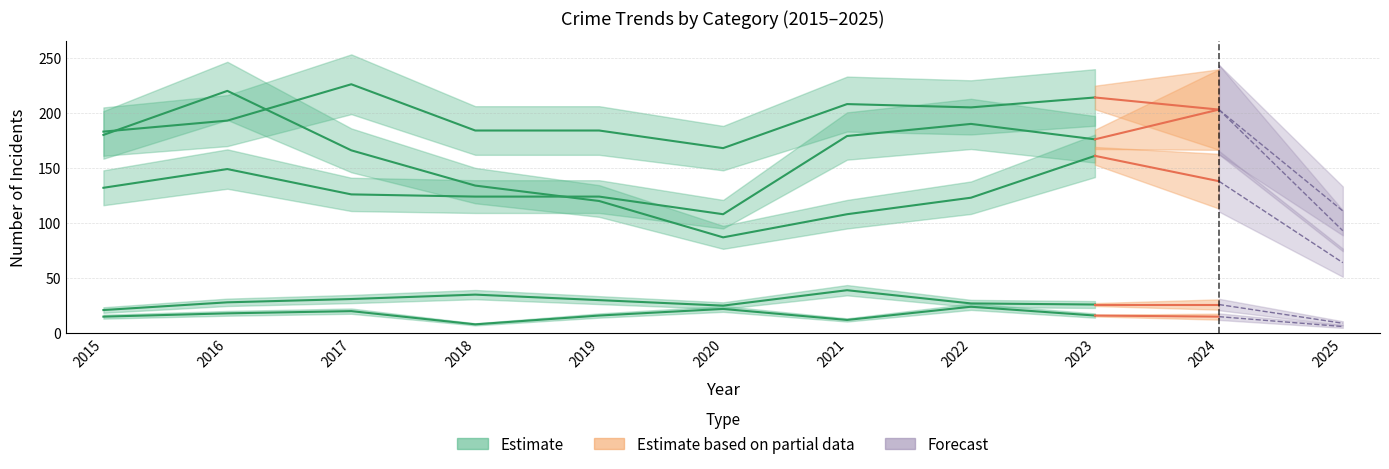

What is the minimum value shown in the chart?

6